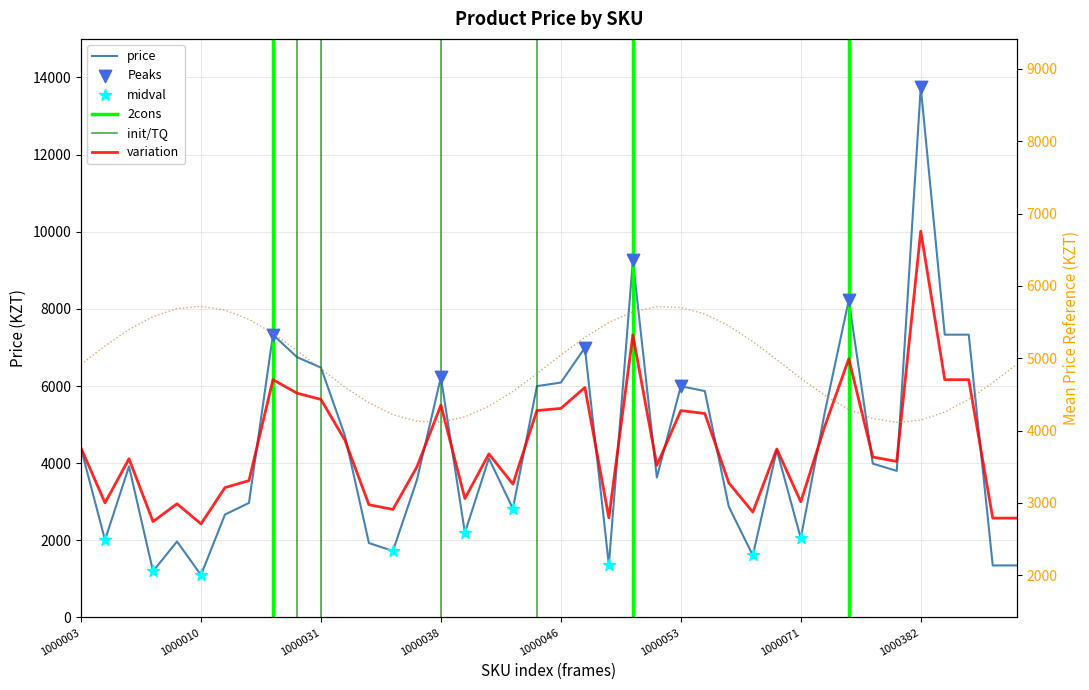

Approximately how many times larger is the value at 1000068 compared to 1000383?

0.2